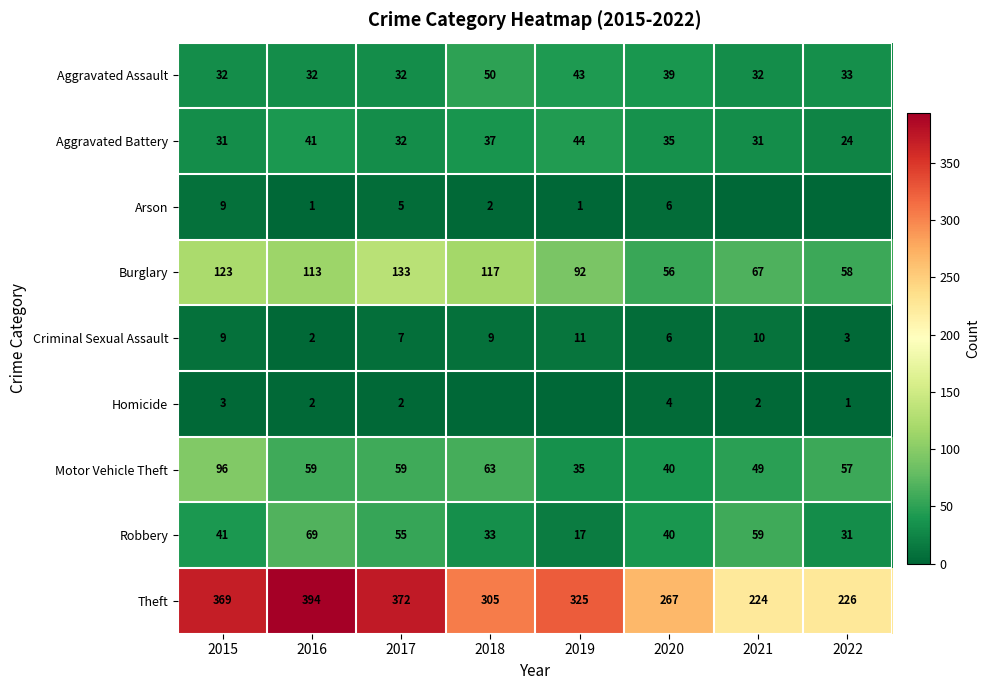

Which label corresponds to the smallest value in the chart?

2021